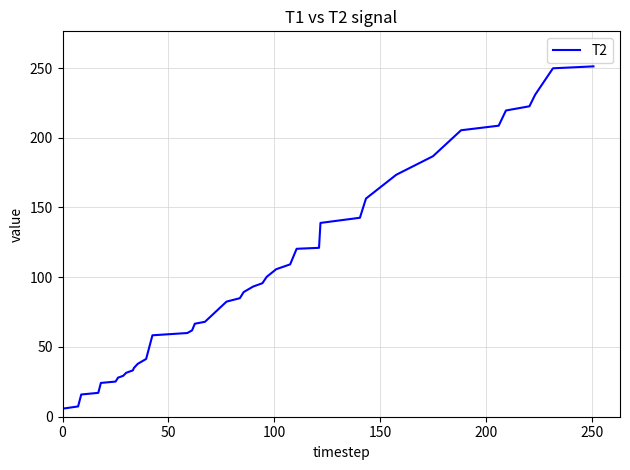

What is the difference between the maximum and minimum values?

245.4